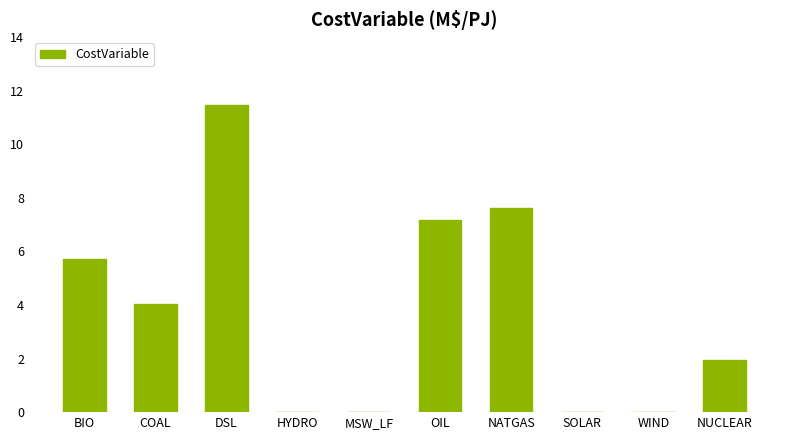

What is the change in value from COAL to SOLAR?

-4.0